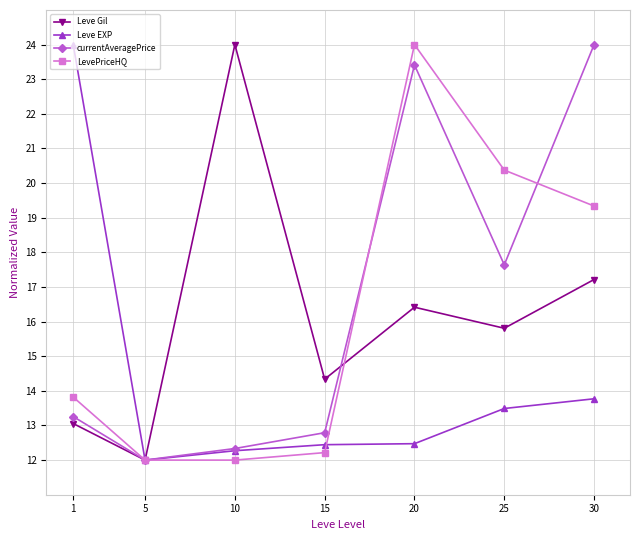

Read the Leve EXP value at 30.

13.8